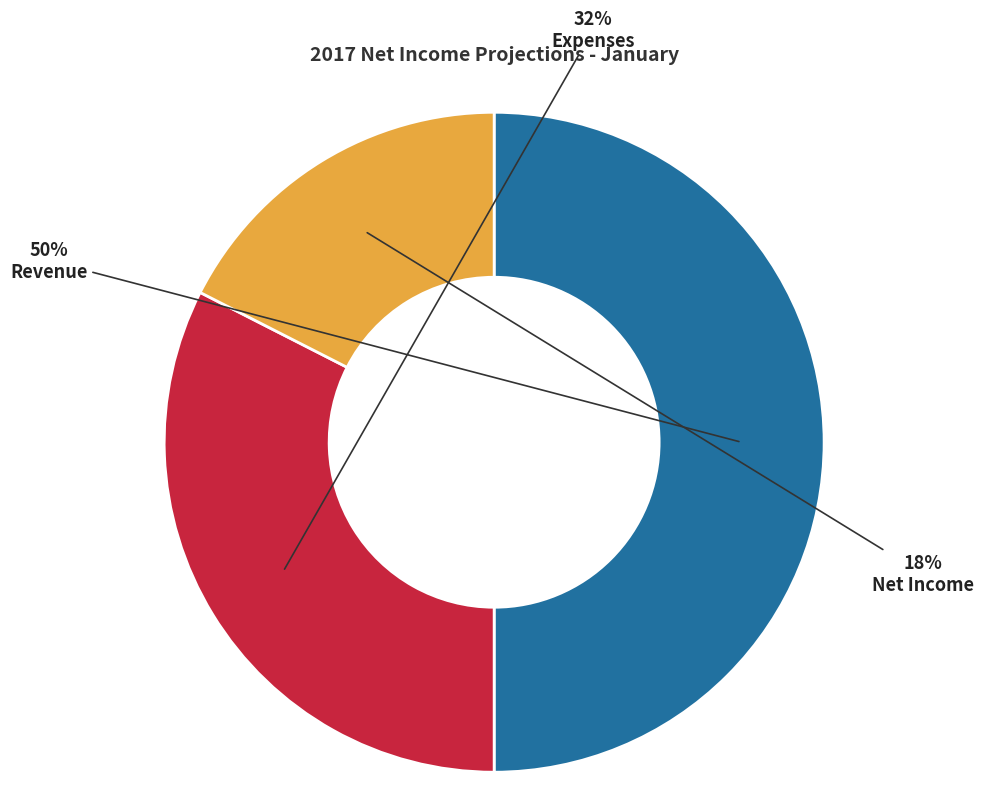

The Net Income slice represents 12% of the pie. True or false?

False